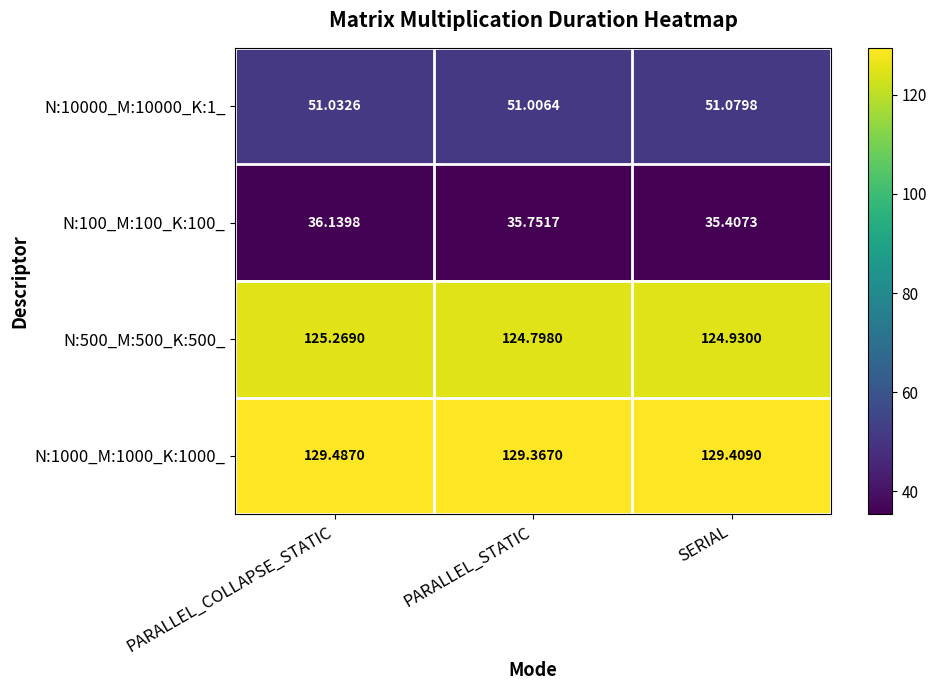

At which category is the sum across all series the highest?

PARALLEL_COLLAPSE_STATIC